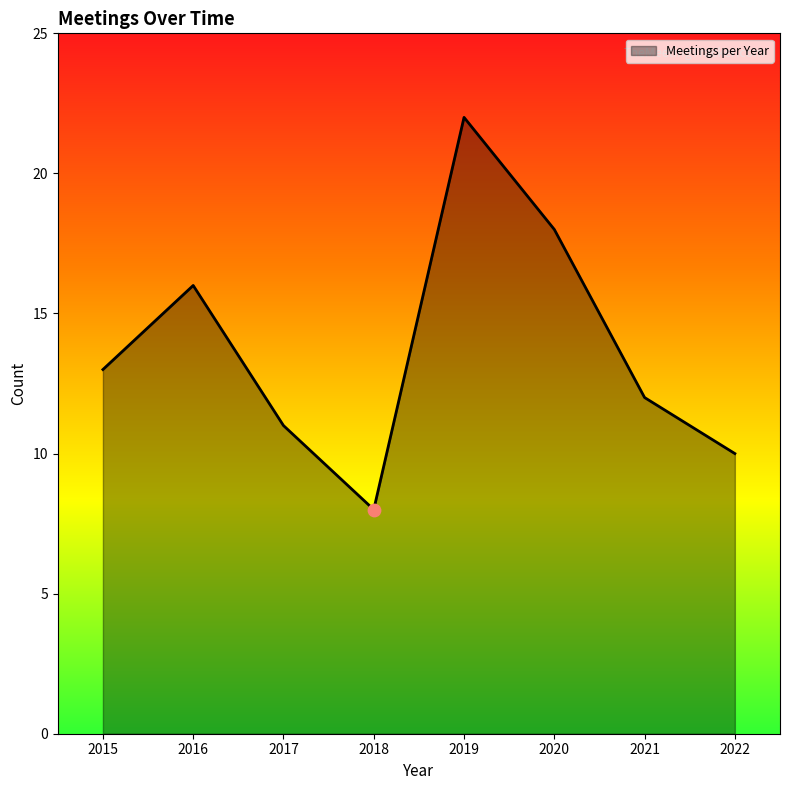

Which has a higher value, 2021 or 2020?

2020